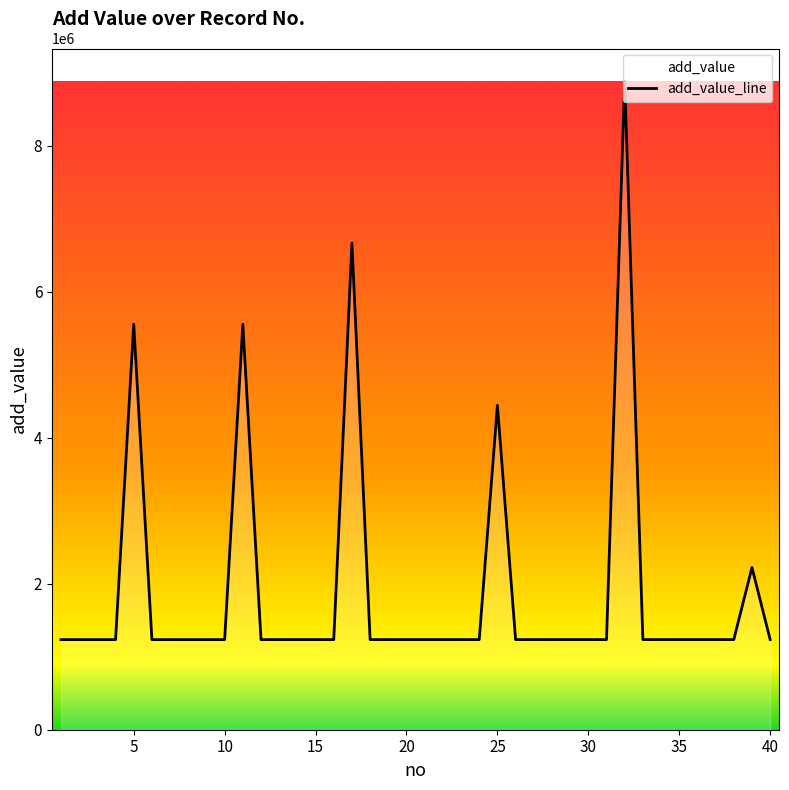

What is the difference between the second highest and minimum values?

5432100